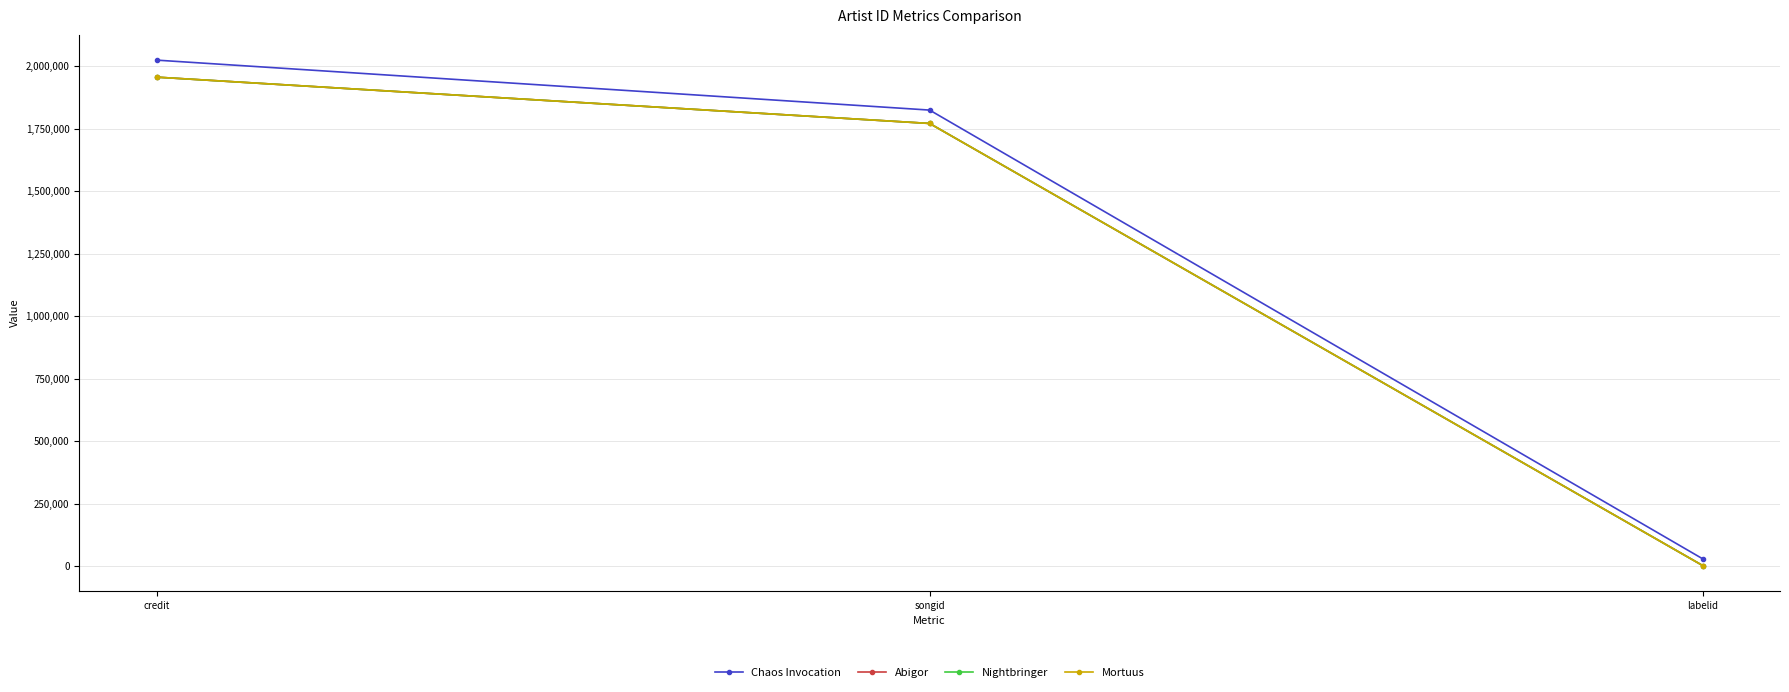

At which label is Nightbringer closest to 979616?

songid